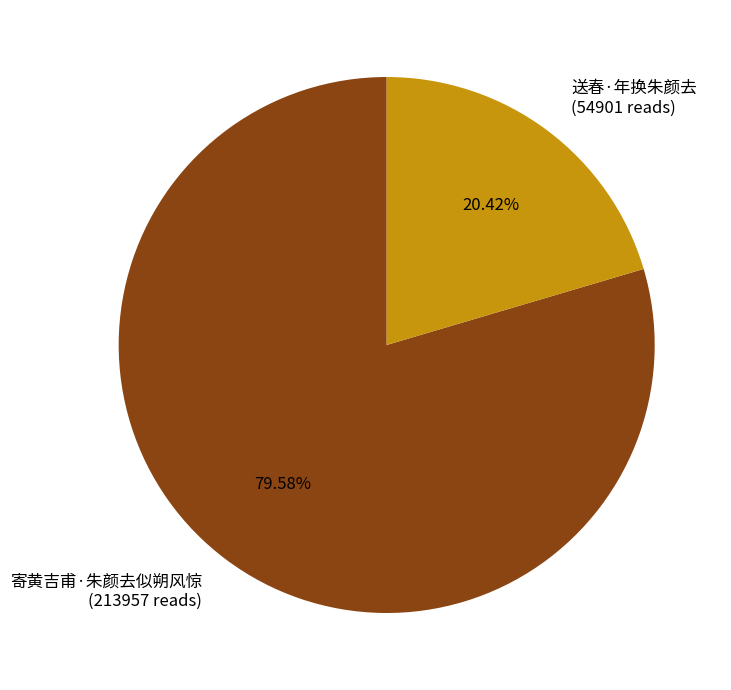

To the nearest percent, what percentage of the pie is 送春·年换朱颜去?

20%